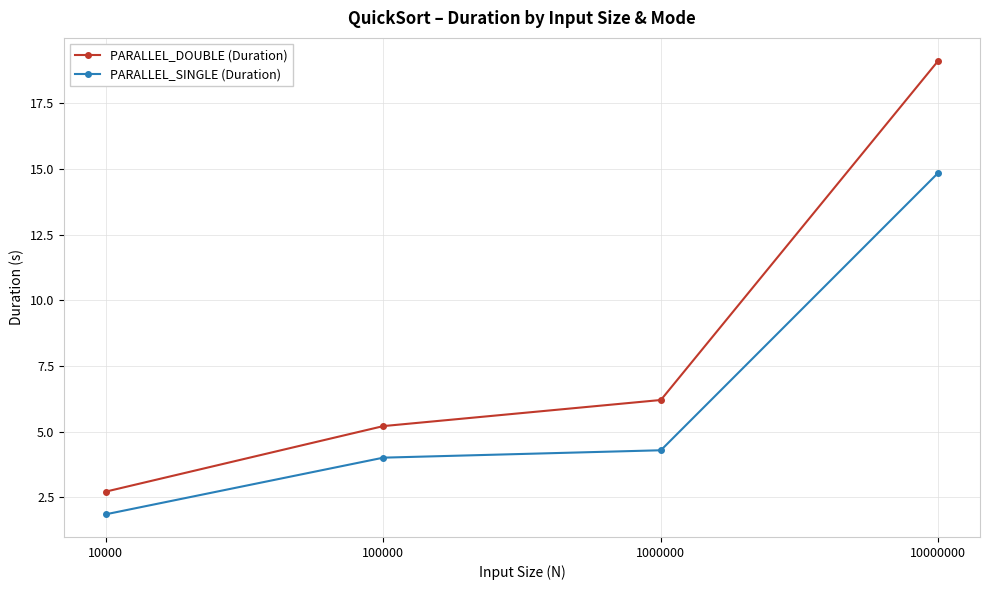

True or false: PARALLEL_SINGLE (Duration) and PARALLEL_DOUBLE (Duration) intersect in this chart.

False